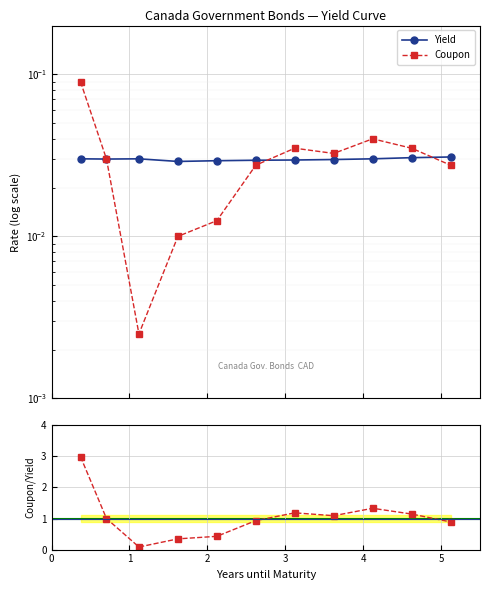

True or false: Coupon / Yield and Yield cross at least once.

False